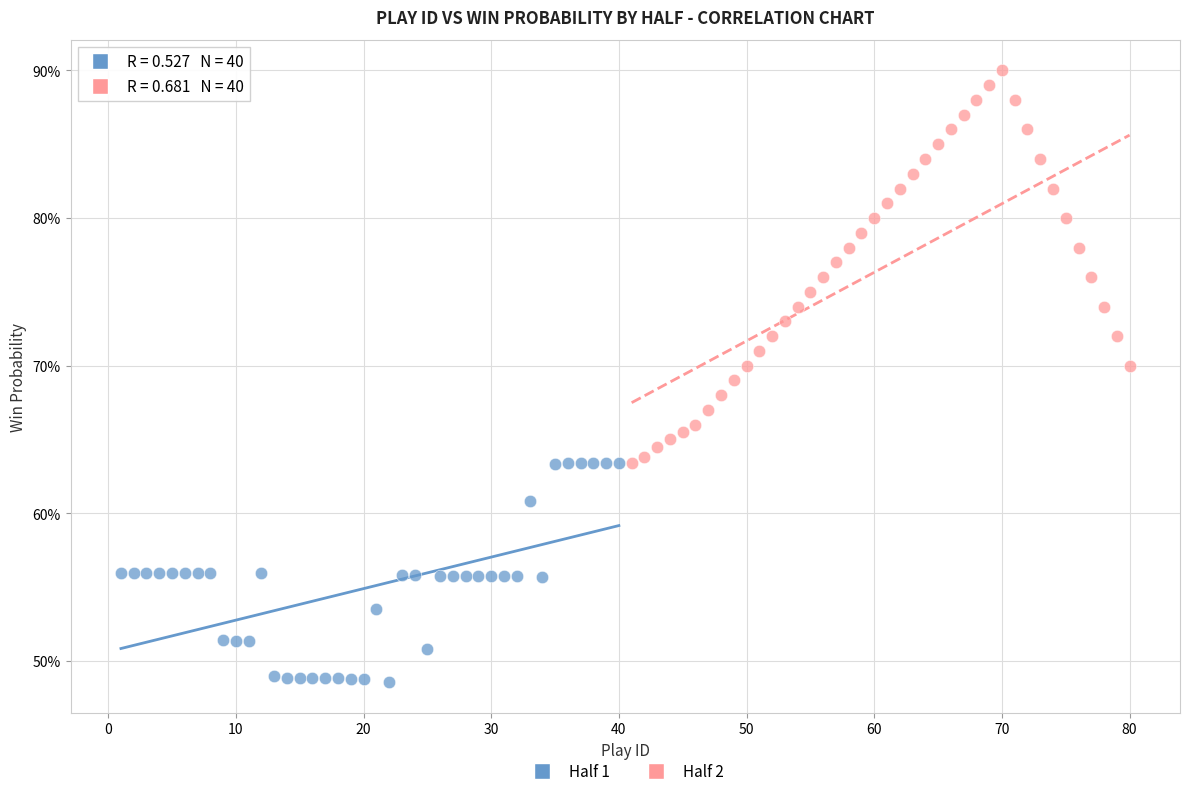

Which series reaches the maximum Y coordinate?

Half 2